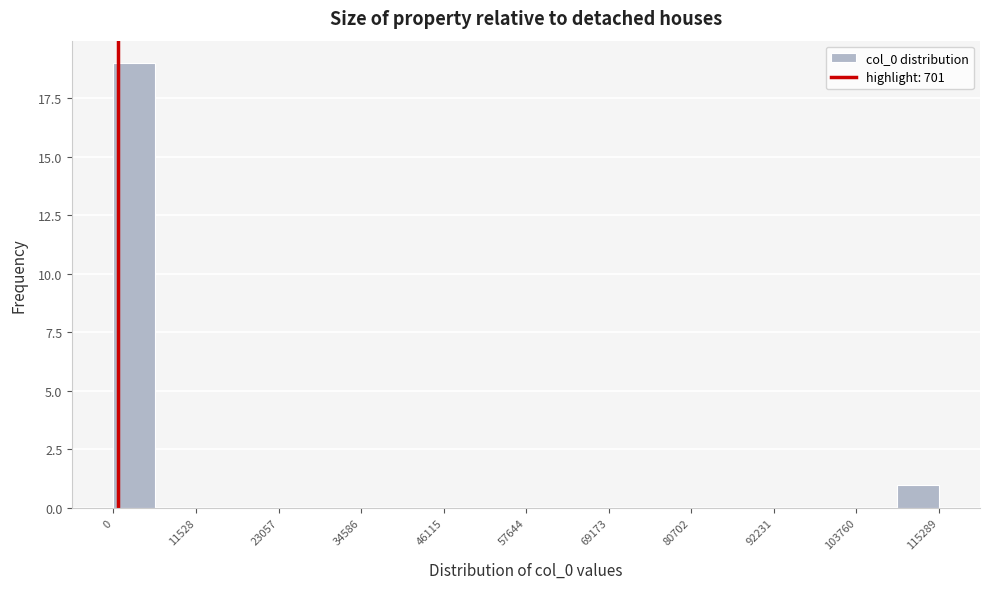

Read against the x-axis, roughly where is the centre of the tallest bar?

2000